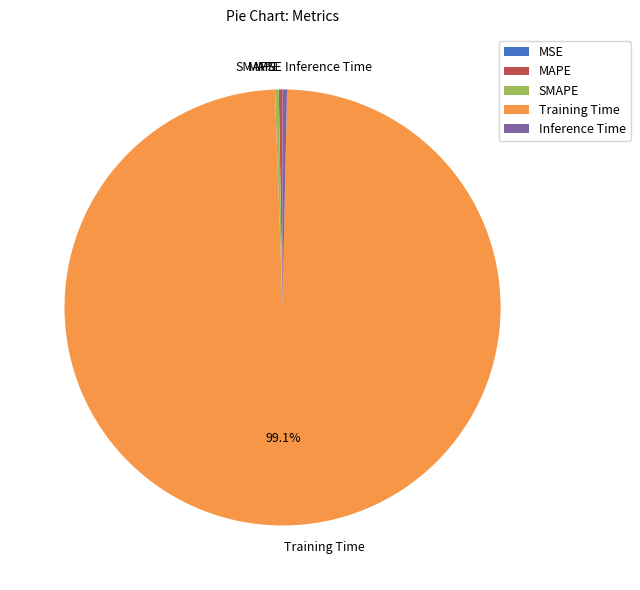

To the nearest percent, what is the average slice percentage?

20%